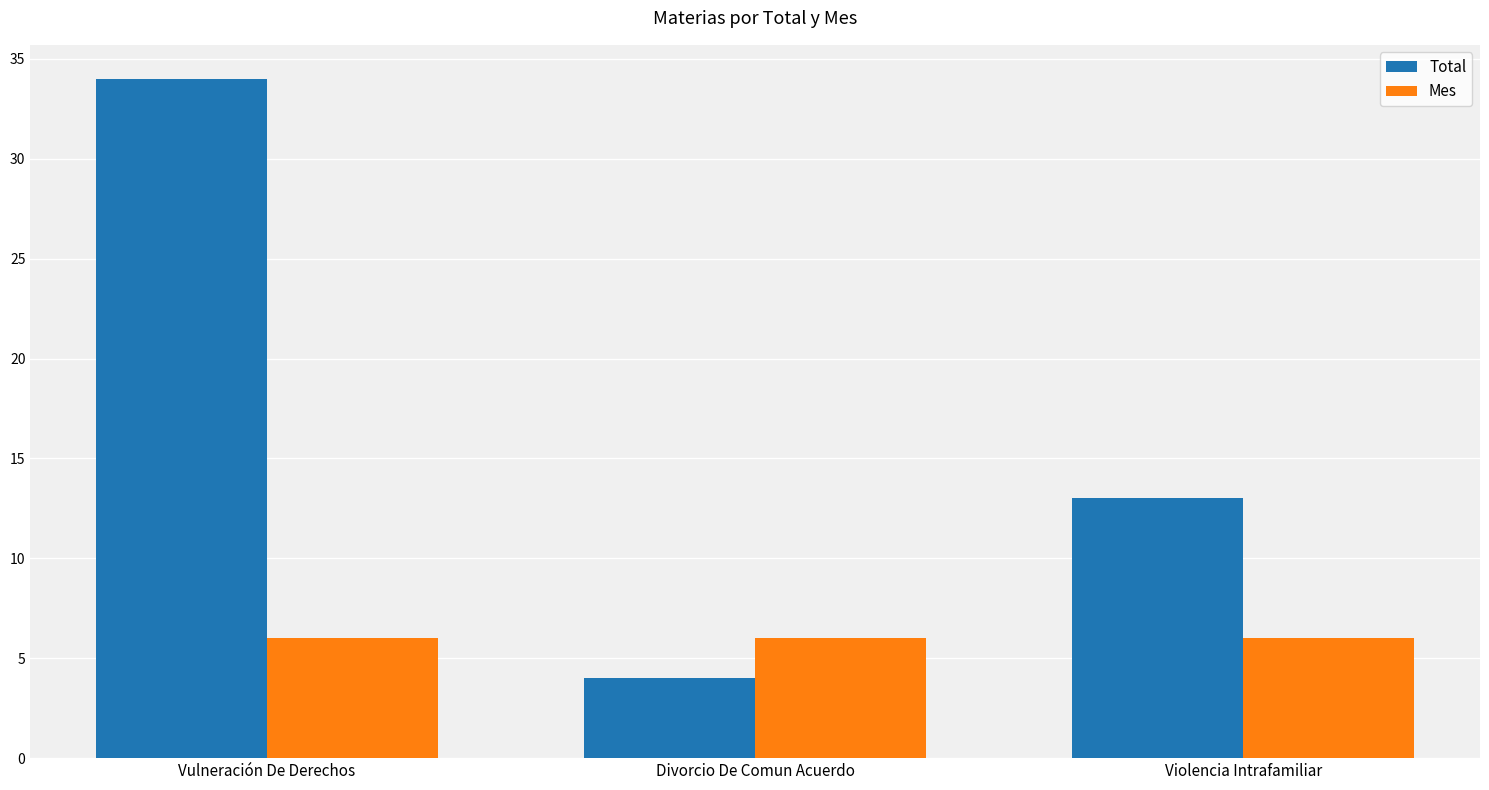

Does the chart contain stacked bars?

No